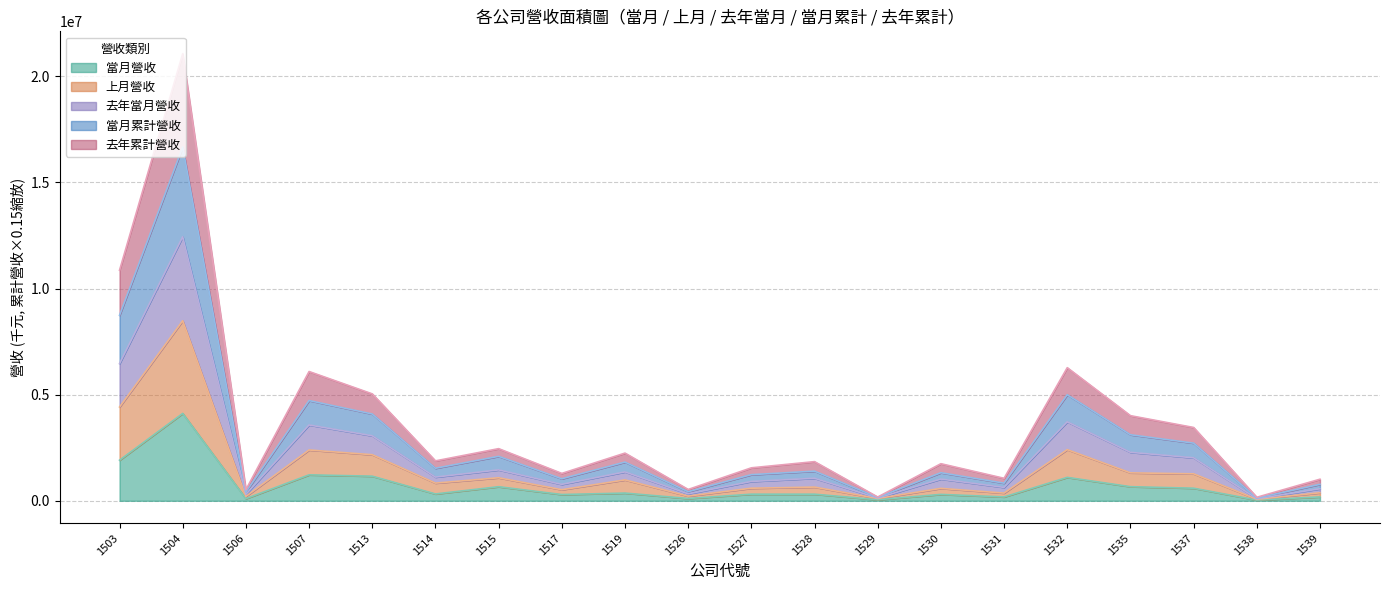

True or false: 當月累計營收 has a value of 16663917.8 at 1504.

True